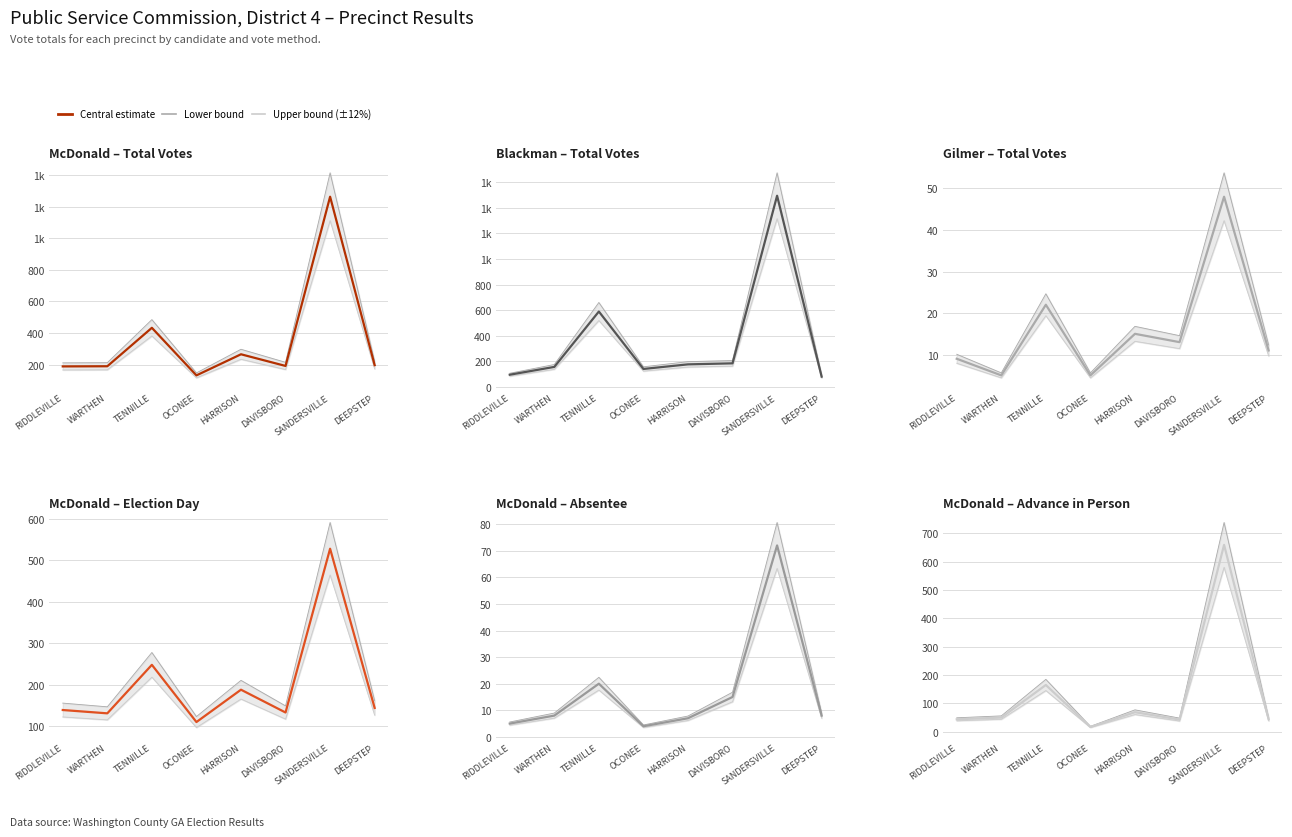

How many lines are shown in the chart?

3